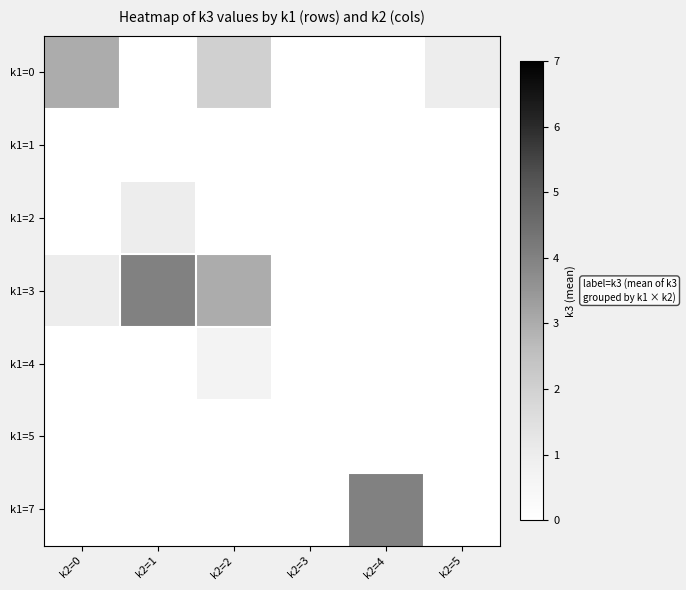

List the series in order of their peak value, highest first.

k1=3, k1=7, k1=0, k1=2, k1=4, k1=1, k1=5